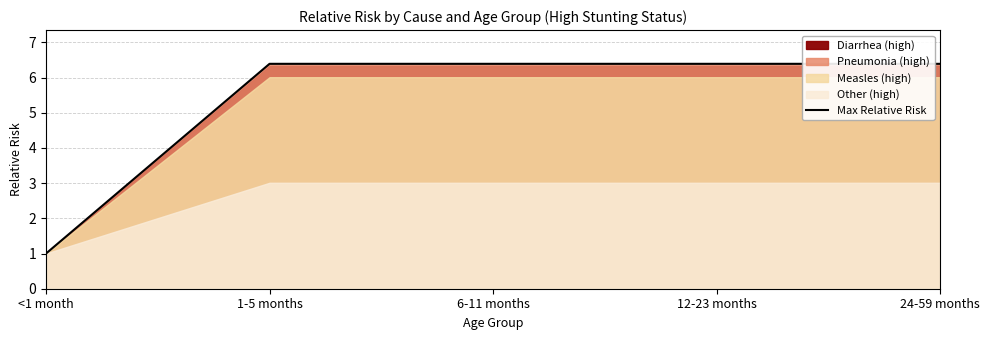

True or false: the data shows 6.4 at 24-59 months.

True